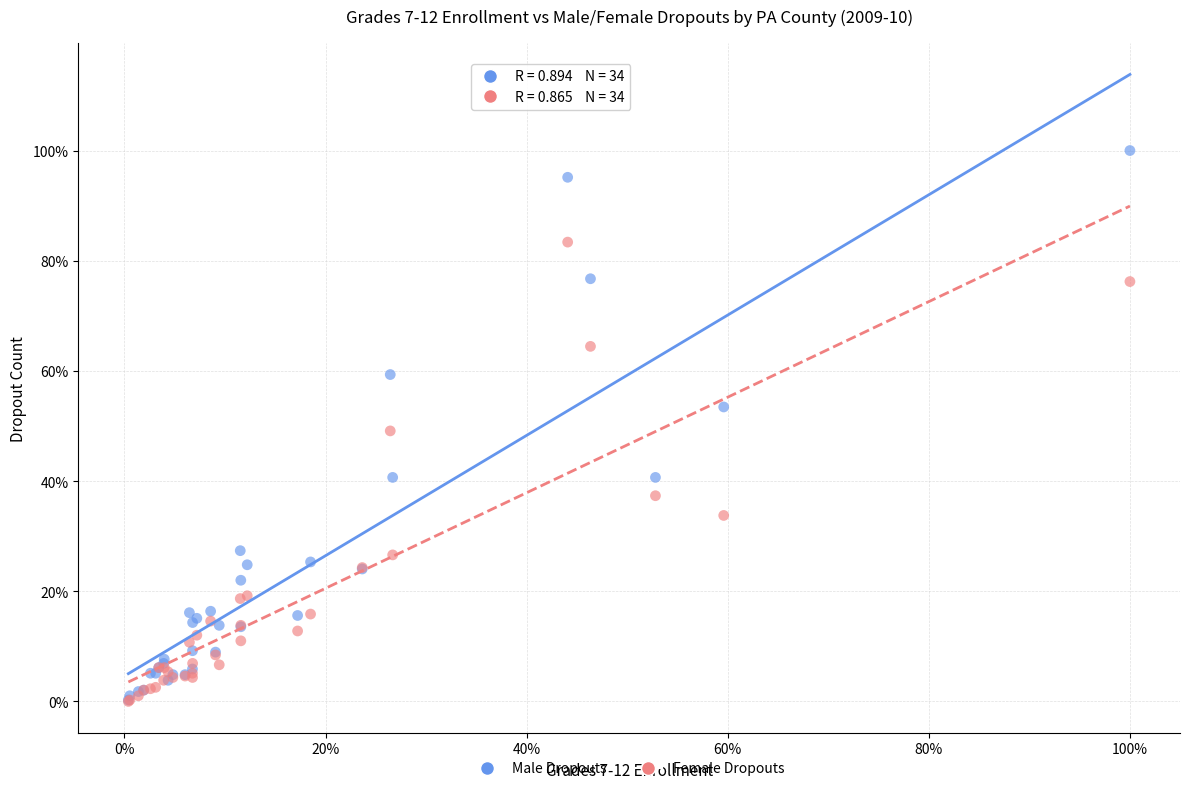

Which series has the widest spread of Y values?

Male Dropouts